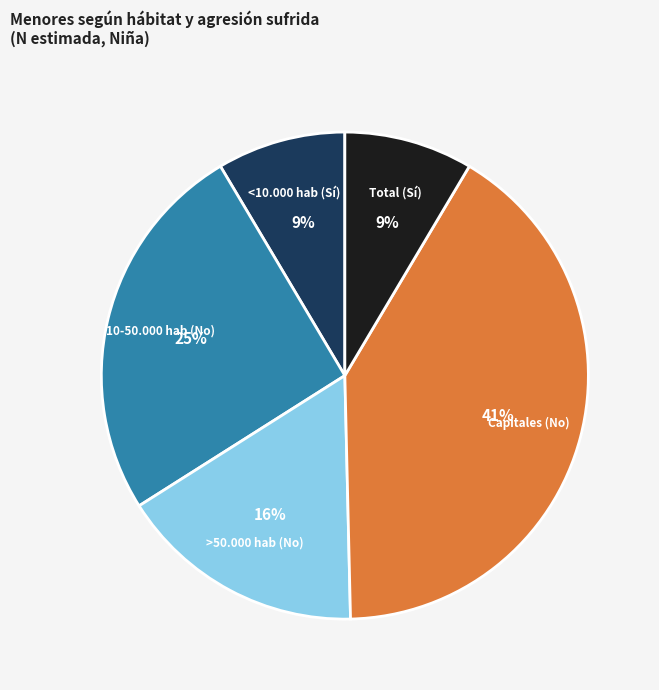

Does any single category account for the majority?

No